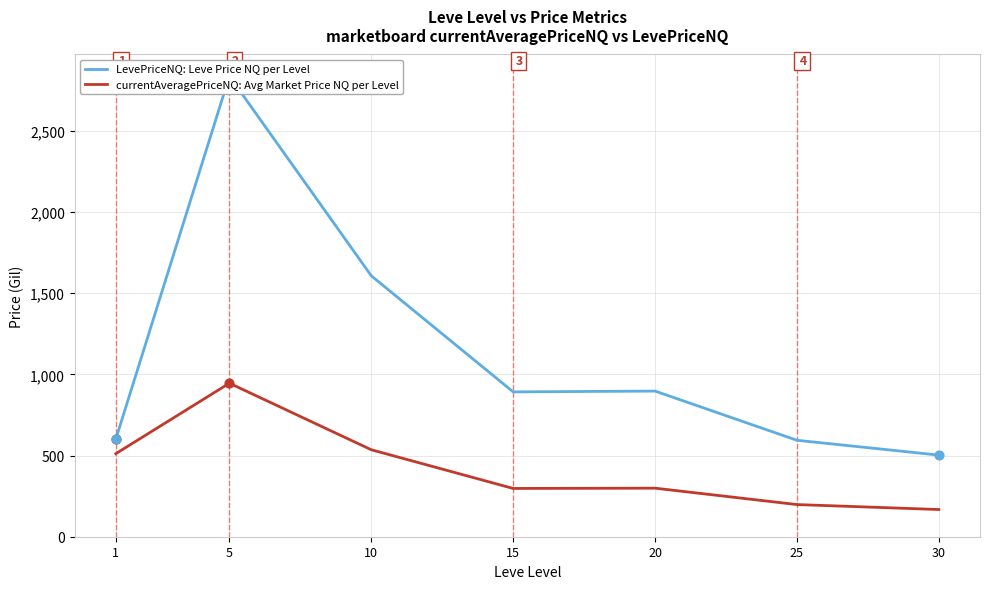

Which series has the largest Y range (max minus min)?

LevePriceNQ: Leve Price NQ per Level